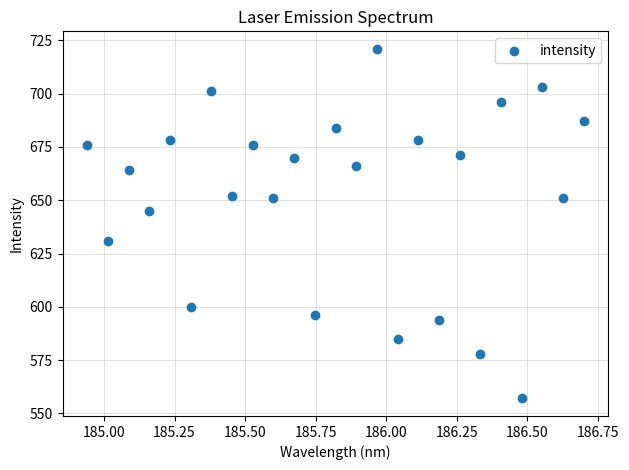

What is the range of Y values (max minus min)?

164